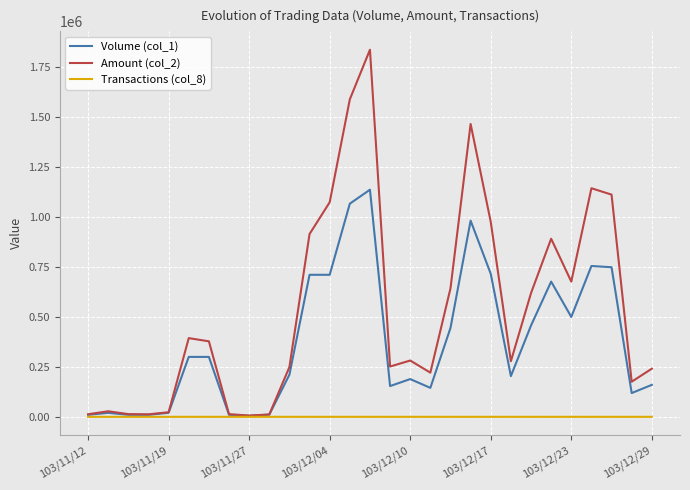

How many values in the Volume (col_1) series are below 211000?

14